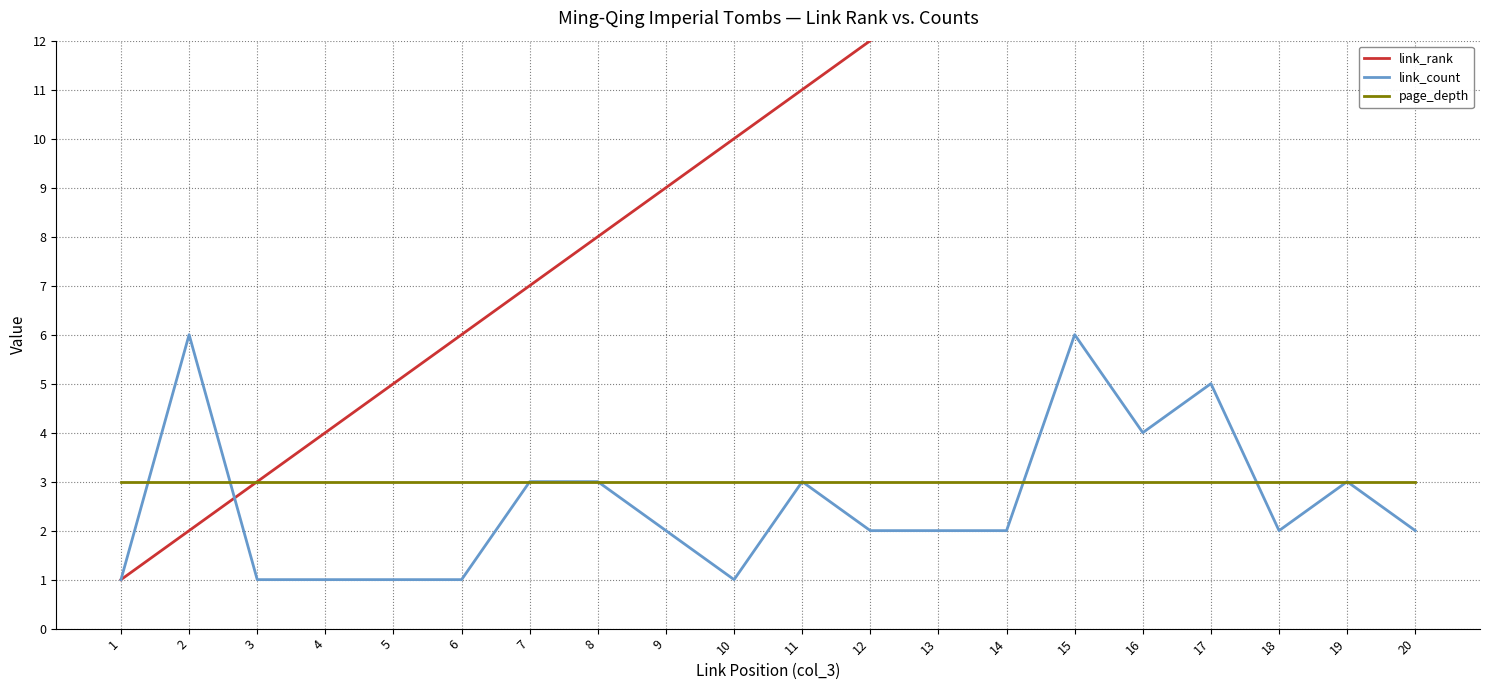

True or false: page_depth has a value of 3 at 18.

True